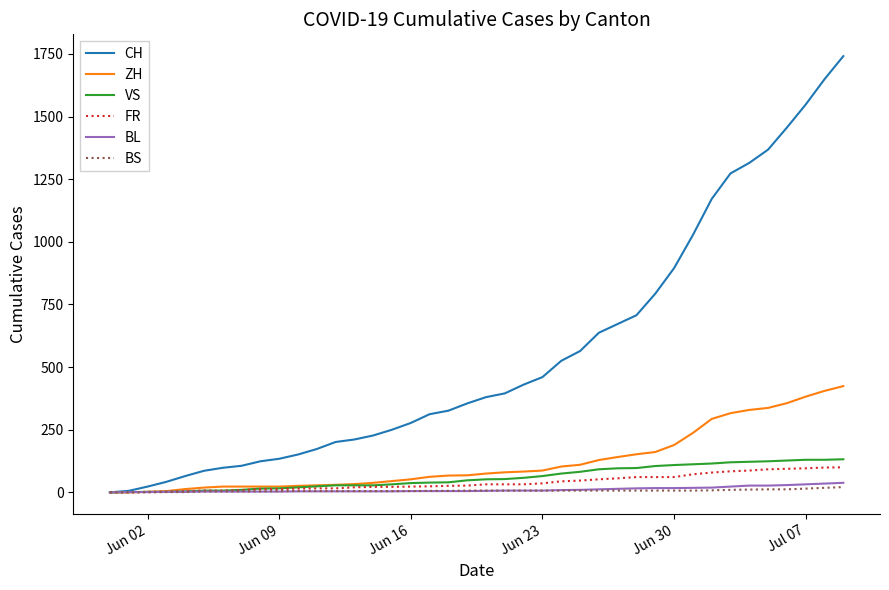

At how many categories does at least one series exceed 193?

28